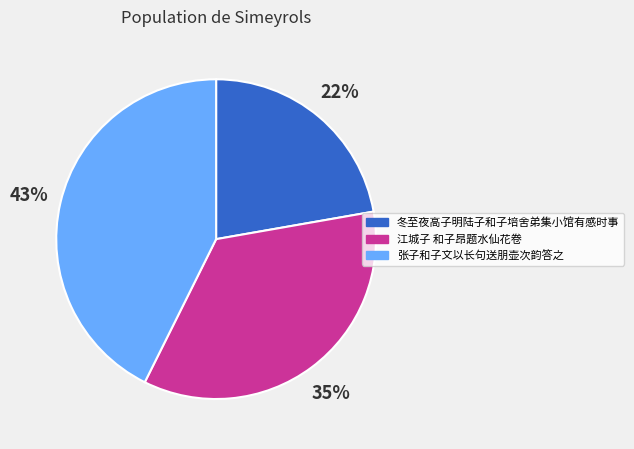

To the nearest percent, what is the combined percentage of 江城子 和子昂题水仙花卷 and 冬至夜高子明陆子和子培舍弟集小馆有感时事?

57%